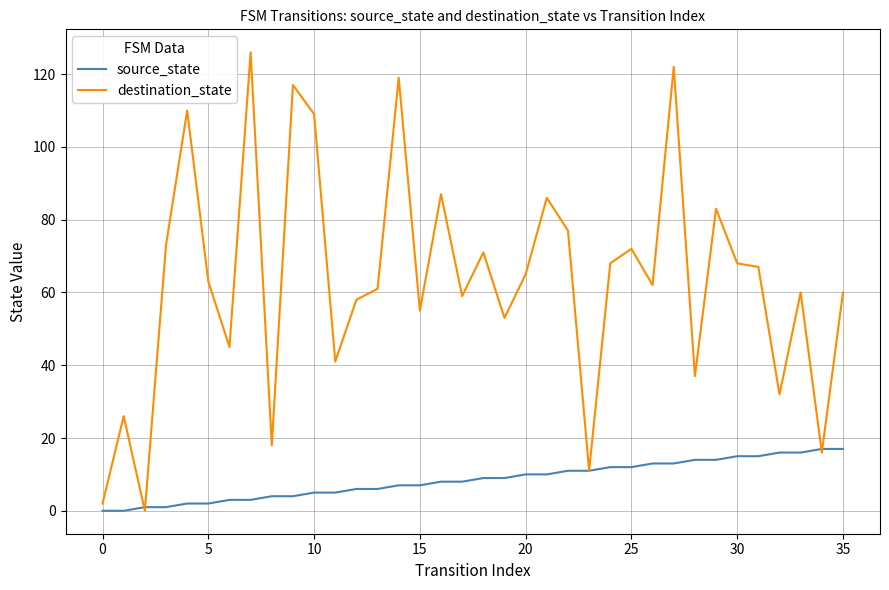

Which series has the widest spread of values?

destination_state